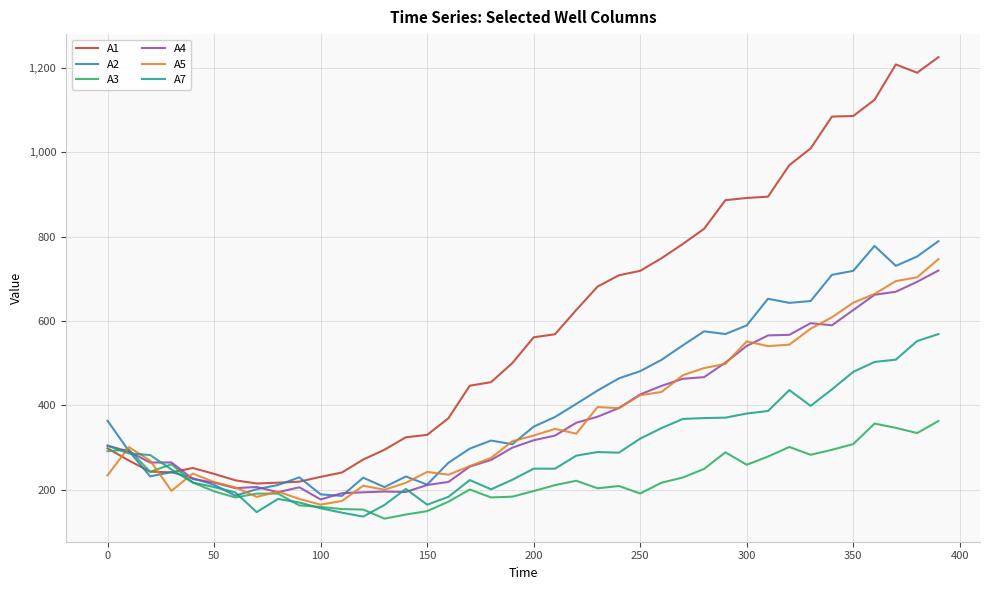

In A1, how many points are higher than both neighbors (excluding endpoints)?

2